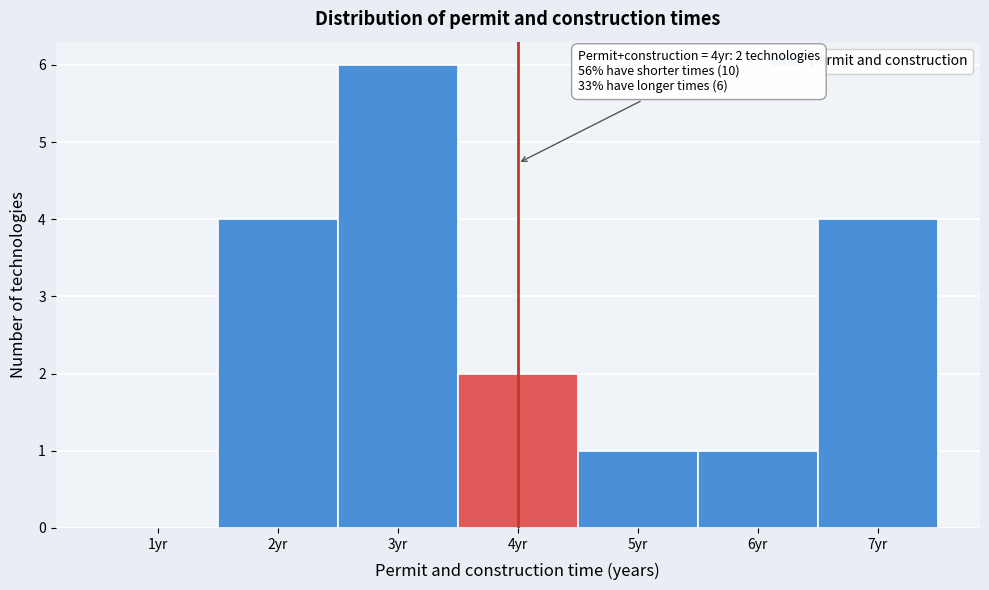

Over which range of the x-axis is the bar tallest?

2.5 to 3.5